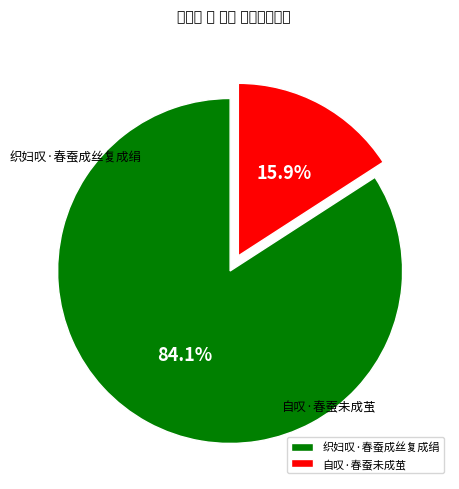

What is the total percentage of 自叹·春蚕未成茧 and 织妇叹·春蚕成丝复成绢?

100.0%